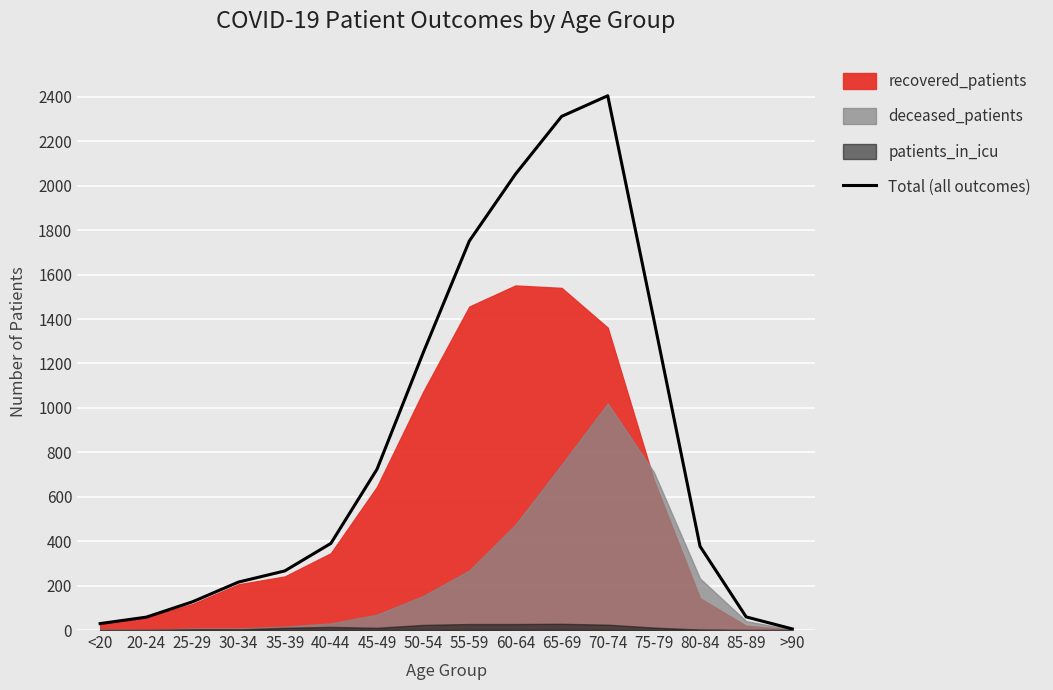

List the labels in order of value, smallest first.

>90, <20, 20-24, 85-89, 25-29, 30-34, 35-39, 80-84, 40-44, 45-49, 50-54, 75-79, 55-59, 60-64, 65-69, 70-74